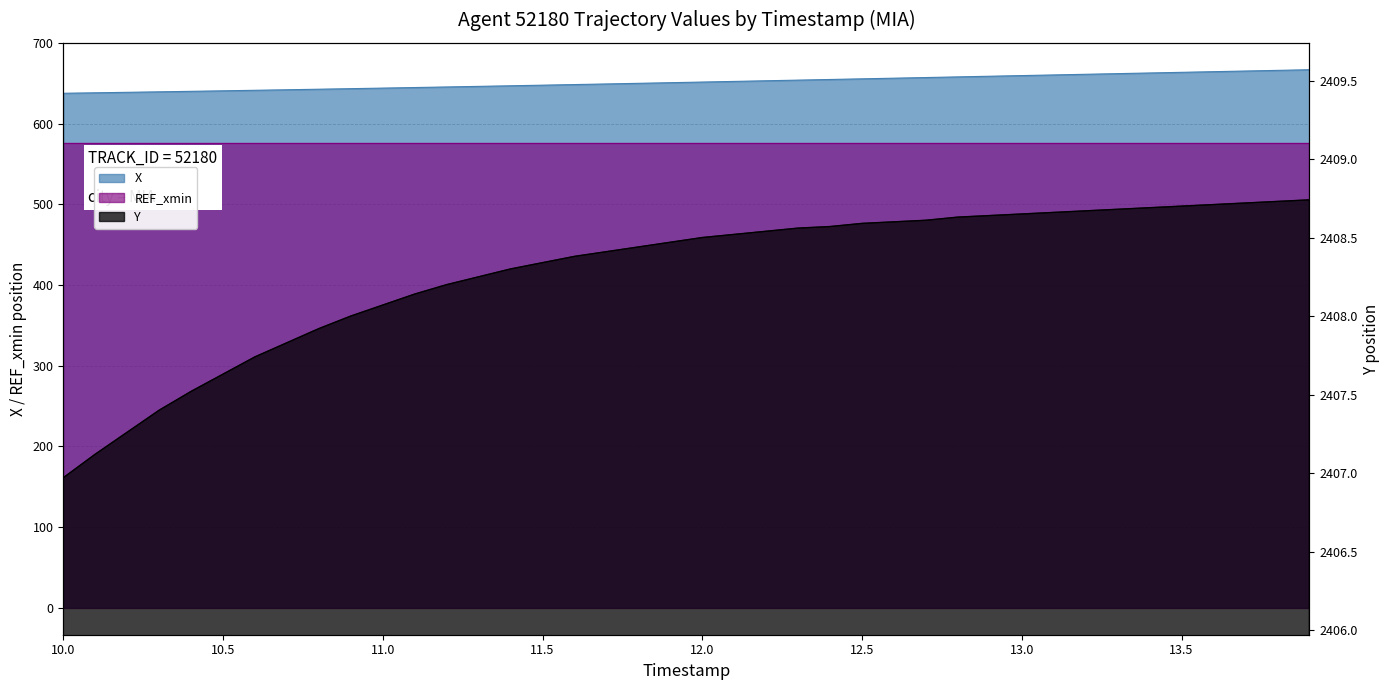

At which label does X reach its minimum?

10.0